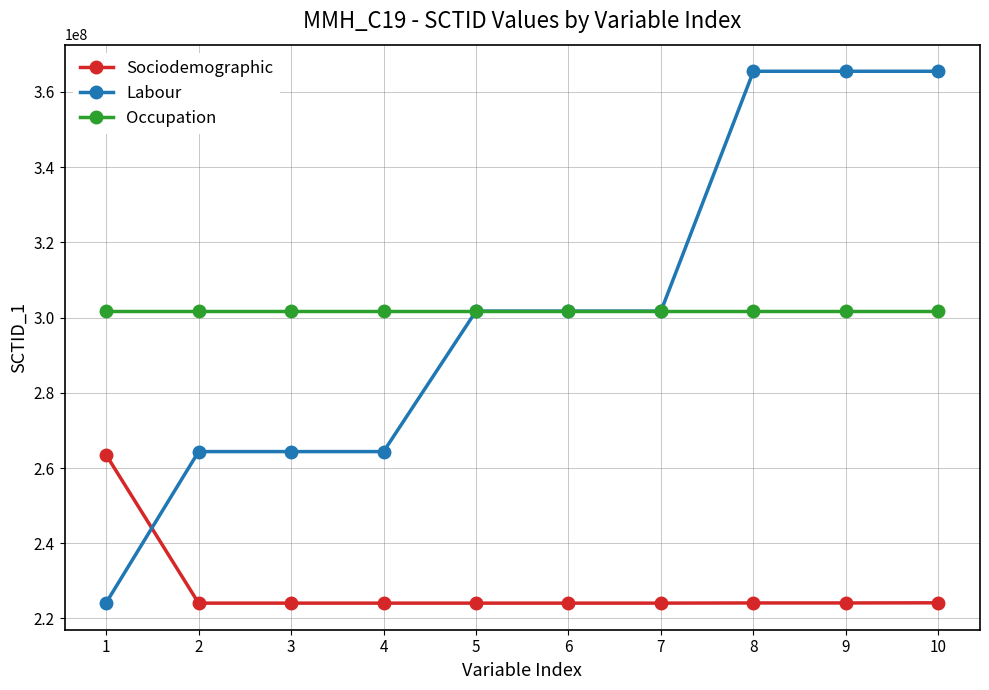

The value of Sociodemographic at 3 is 224083004. True or false?

True